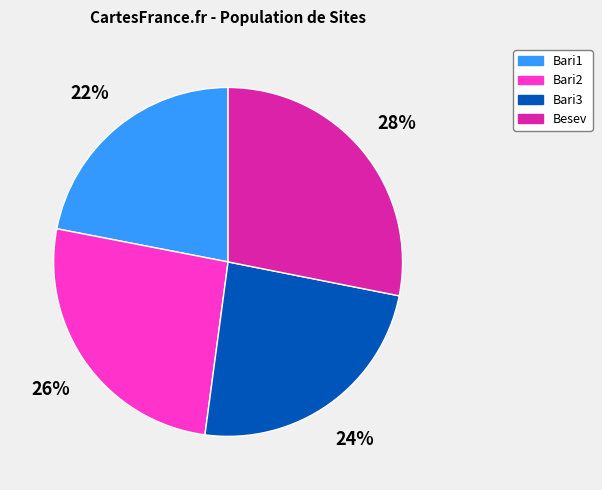

To the nearest percent, what is the difference between the Bari3 and Bari1 slice percentages?

2%